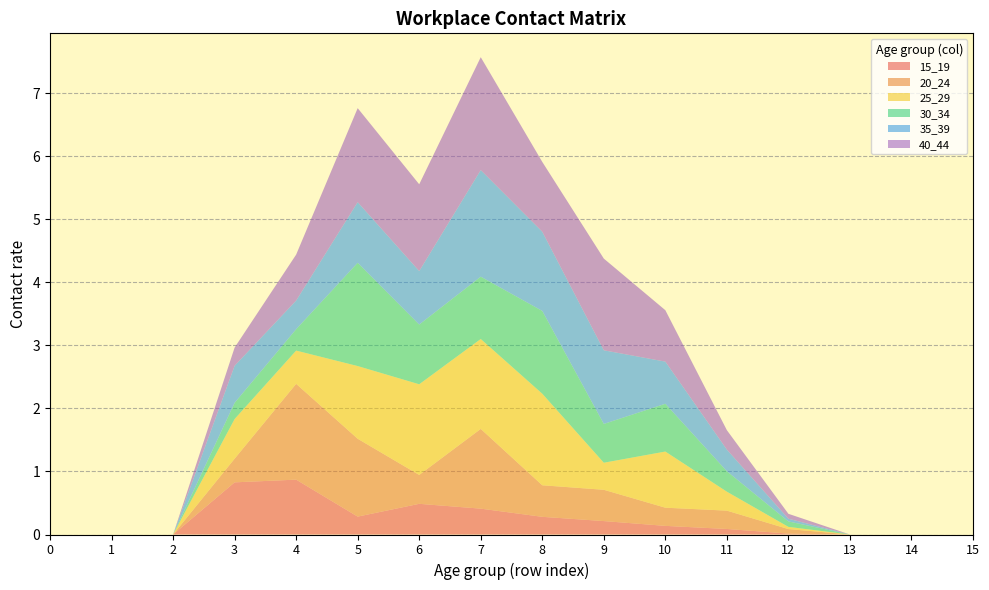

Reading left to right, extract all data points from this chart.

15_19: 0.0	0.0	0.0	0.8	0.9	0.3	0.5	0.4	0.3	0.2	0.1	0.1	0.0	0.0	0.0	0.0
20_24: 0.0	0.0	0.0	0.4	1.5	1.2	0.5	1.3	0.5	0.5	0.3	0.3	0.1	0.0	0.0	0.0
25_29: 0.0	0.0	0.0	0.6	0.5	1.2	1.4	1.4	1.5	0.4	0.9	0.3	0.0	0.0	0.0	0.0
30_34: 0.0	0.0	0.0	0.3	0.3	1.6	0.9	1.0	1.3	0.6	0.8	0.3	0.1	0.0	0.0	0.0
35_39: 0.0	0.0	0.0	0.6	0.5	1.0	0.8	1.7	1.3	1.2	0.7	0.3	0.0	0.0	0.0	0.0
40_44: 0.0	0.0	0.0	0.3	0.7	1.5	1.4	1.8	1.1	1.5	0.8	0.3	0.1	0.0	0.0	0.0